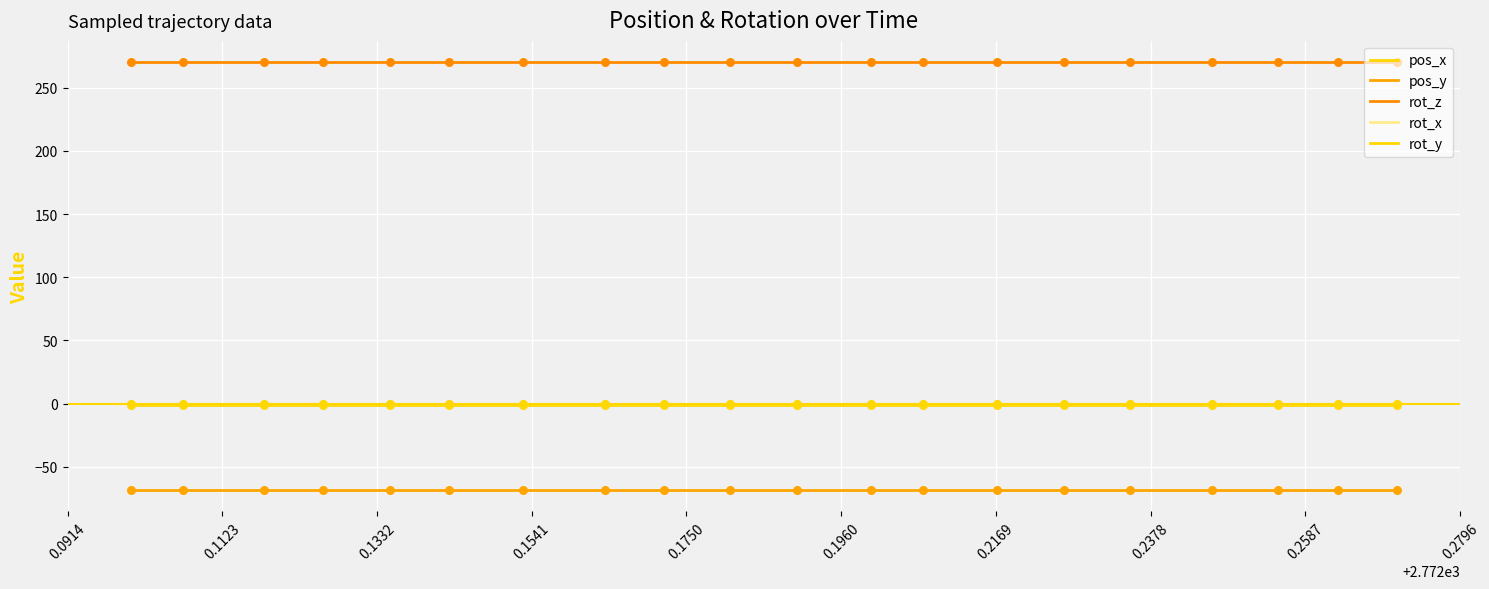

At which category is the sum across all series the highest?

0.0914